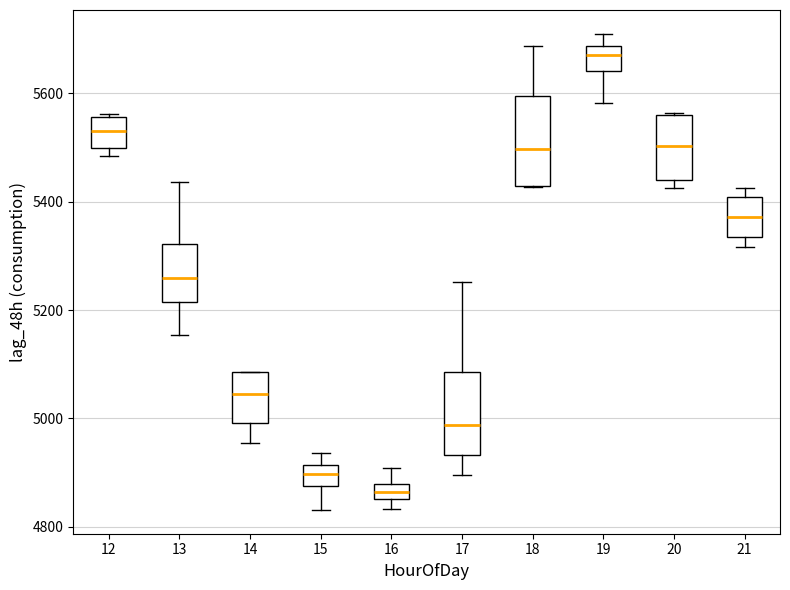

Where is the upper edge of the box at x = 12 on the y-axis? The values are not printed on the chart, so give them approximately, as read against the axis.

5560